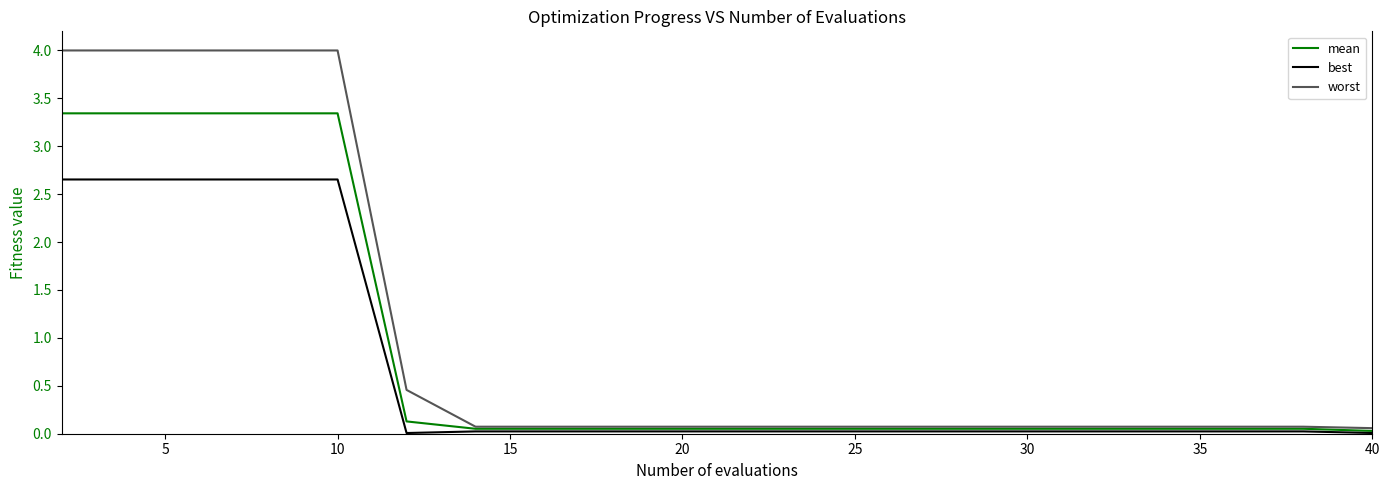

Which series has the widest spread of values?

worst